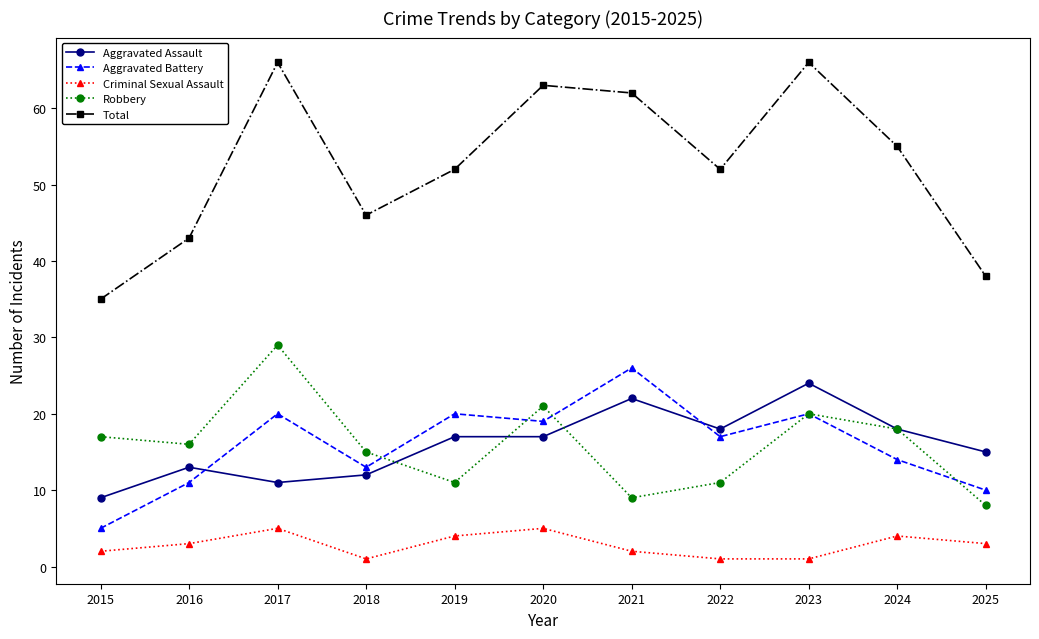

At how many categories does at least one series exceed 34?

11